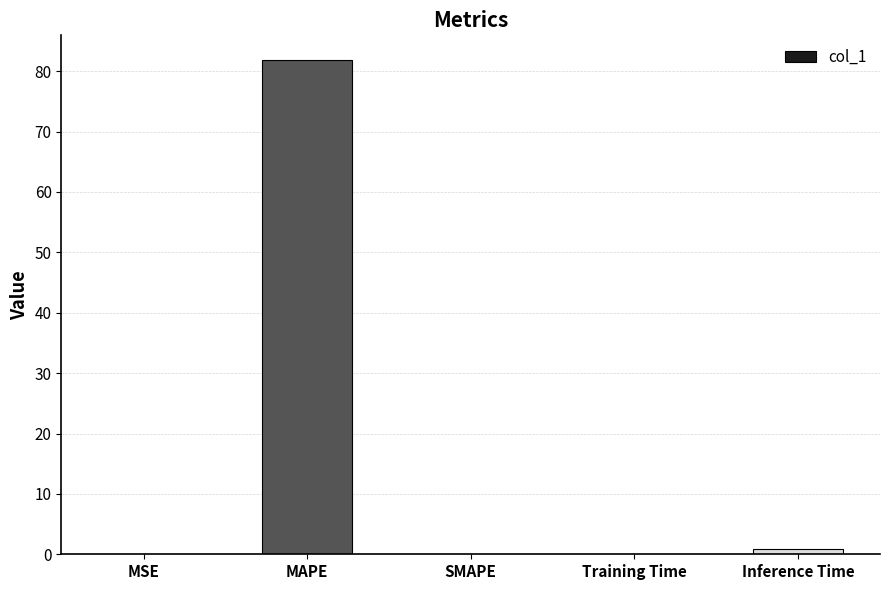

Between Training Time and MAPE, which is larger?

MAPE